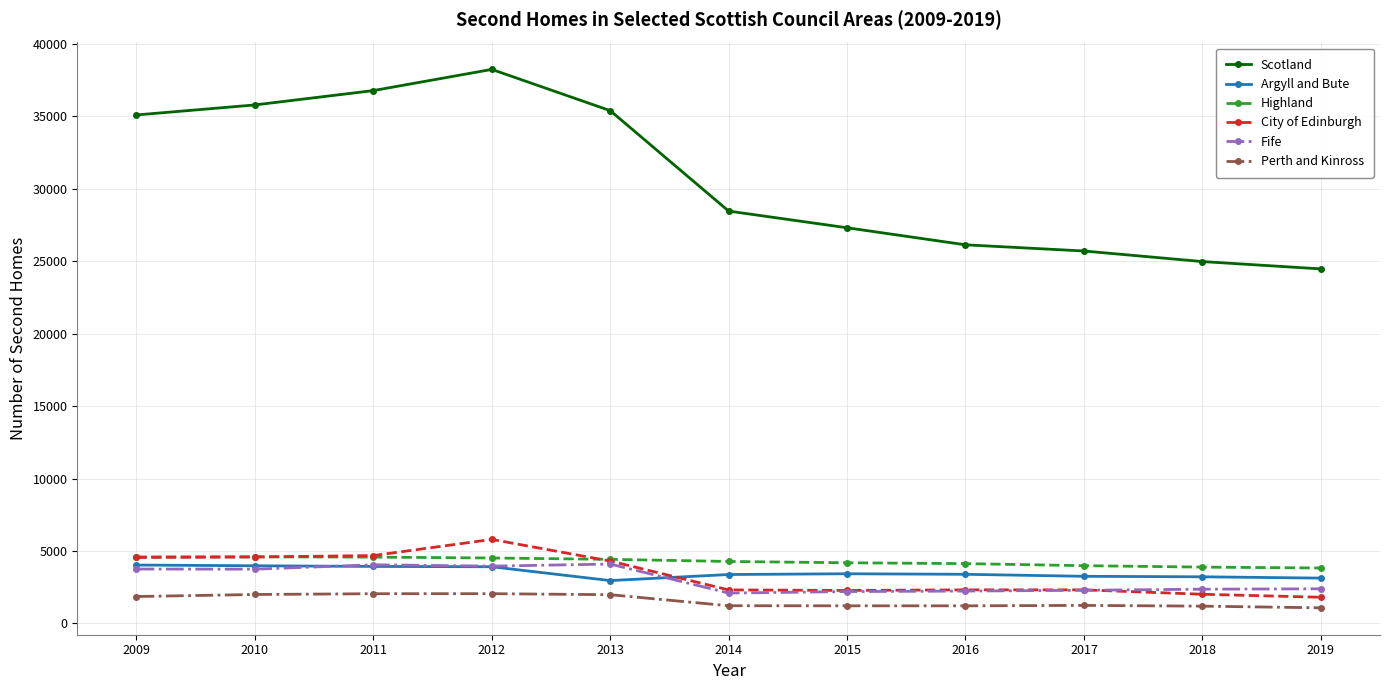

What is the lowest value of the Scotland series?

24478